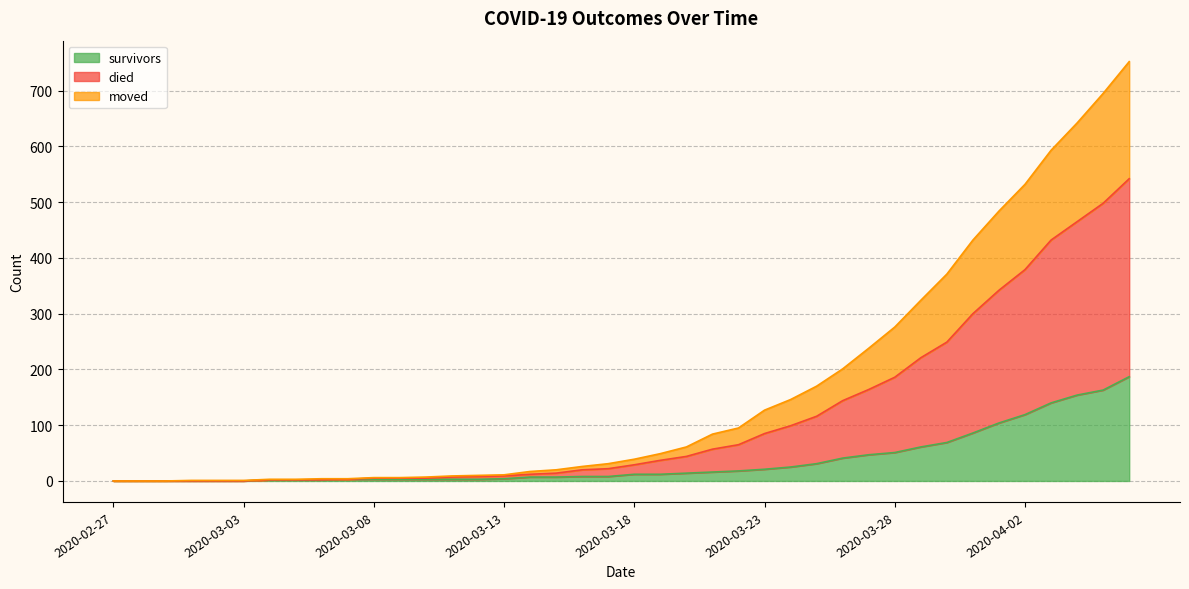

How many values in the died series are below 39?

20